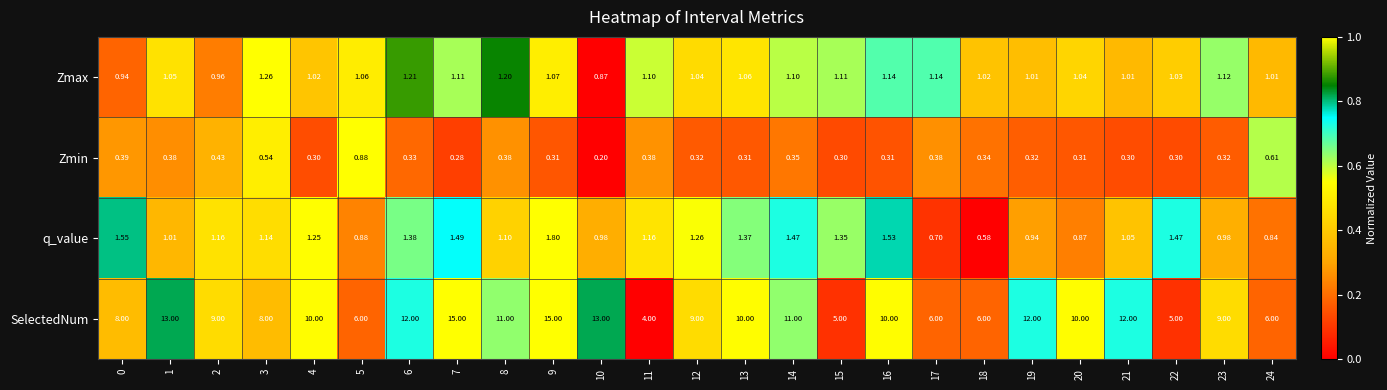

Which series changed the most between 13 and 18?

SelectedNum